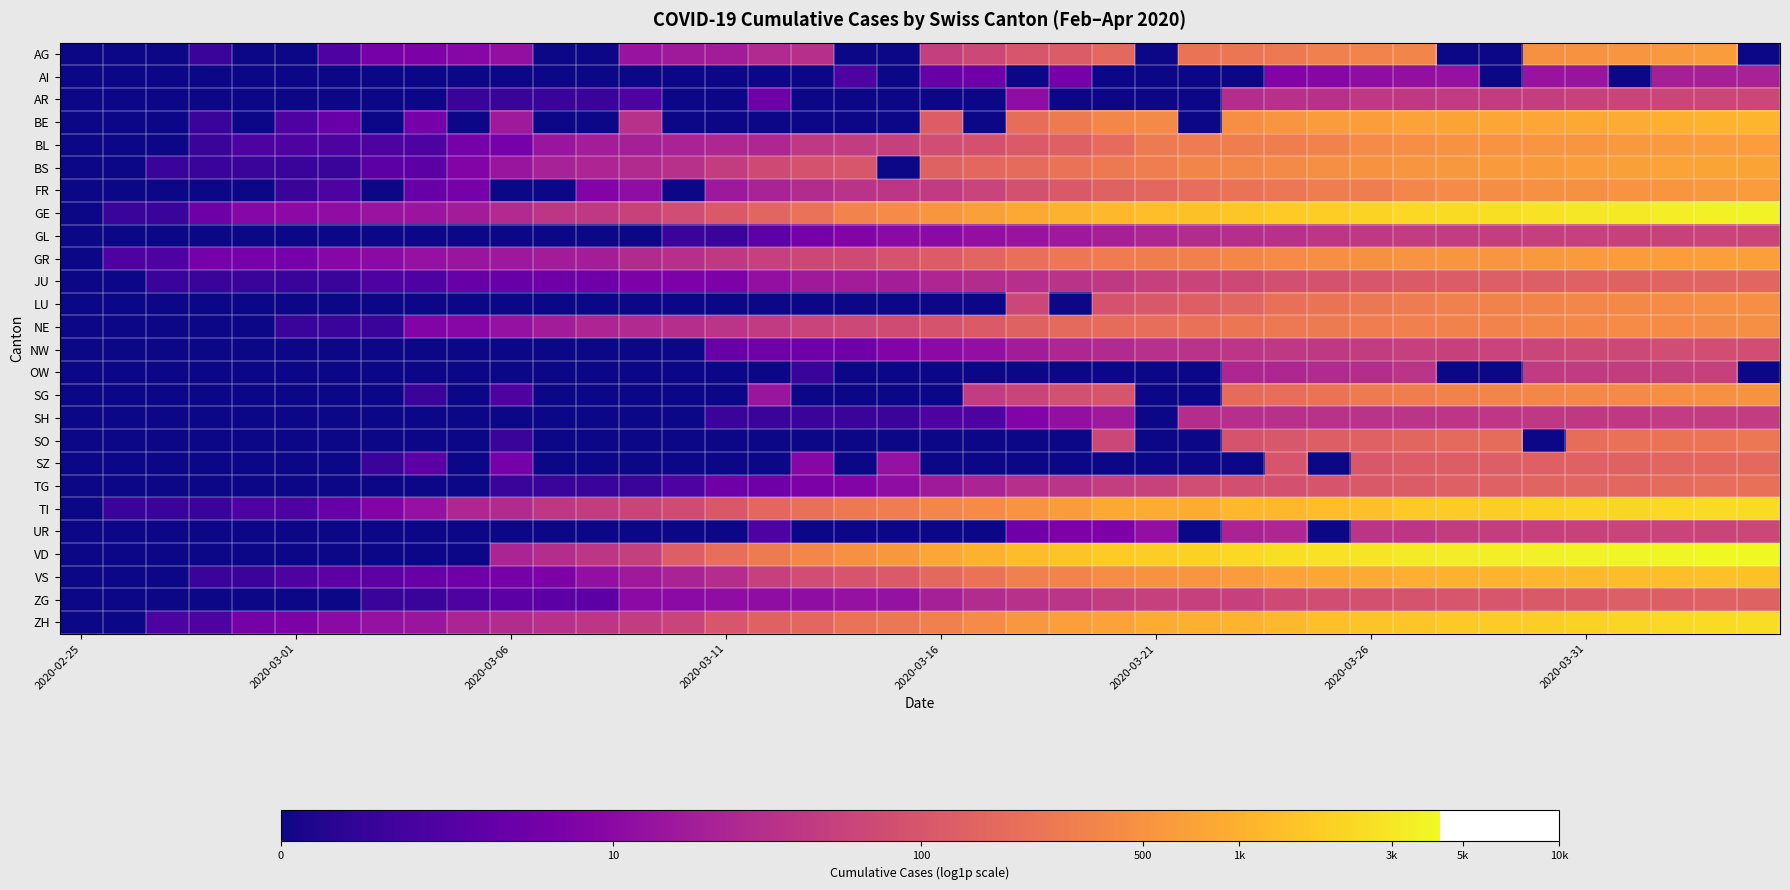

At how many categories does at least one series exceed 5?

25